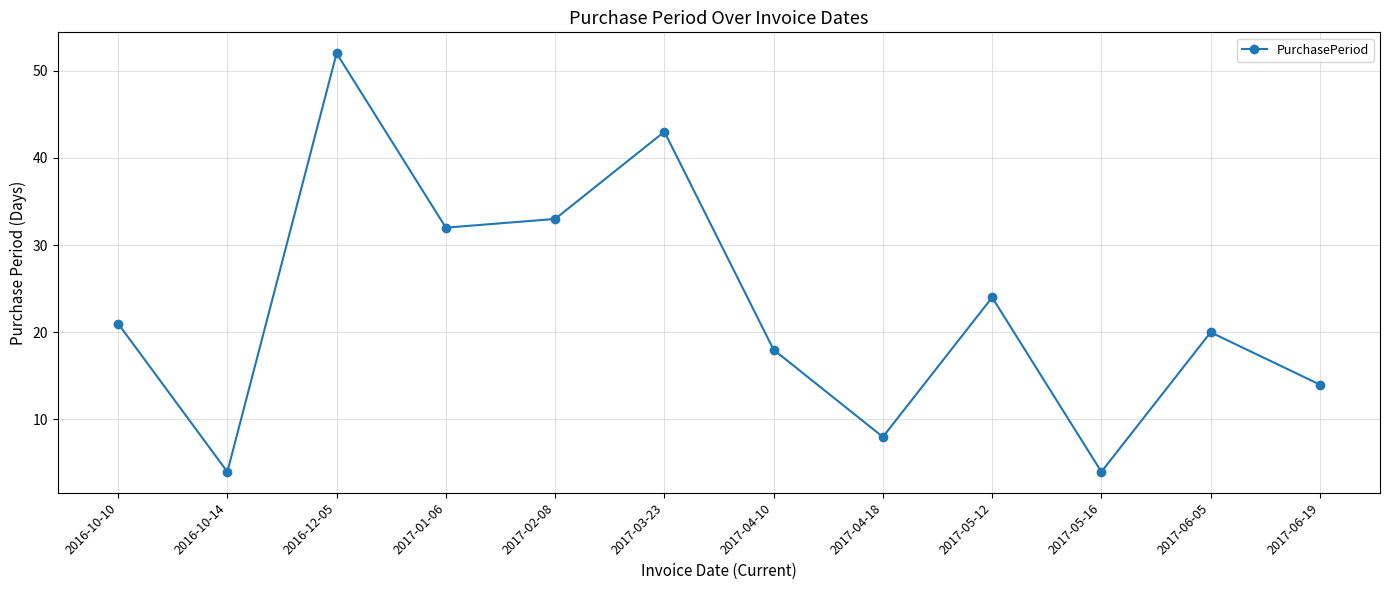

What is the label of the 5th point from the left?

2017-02-08